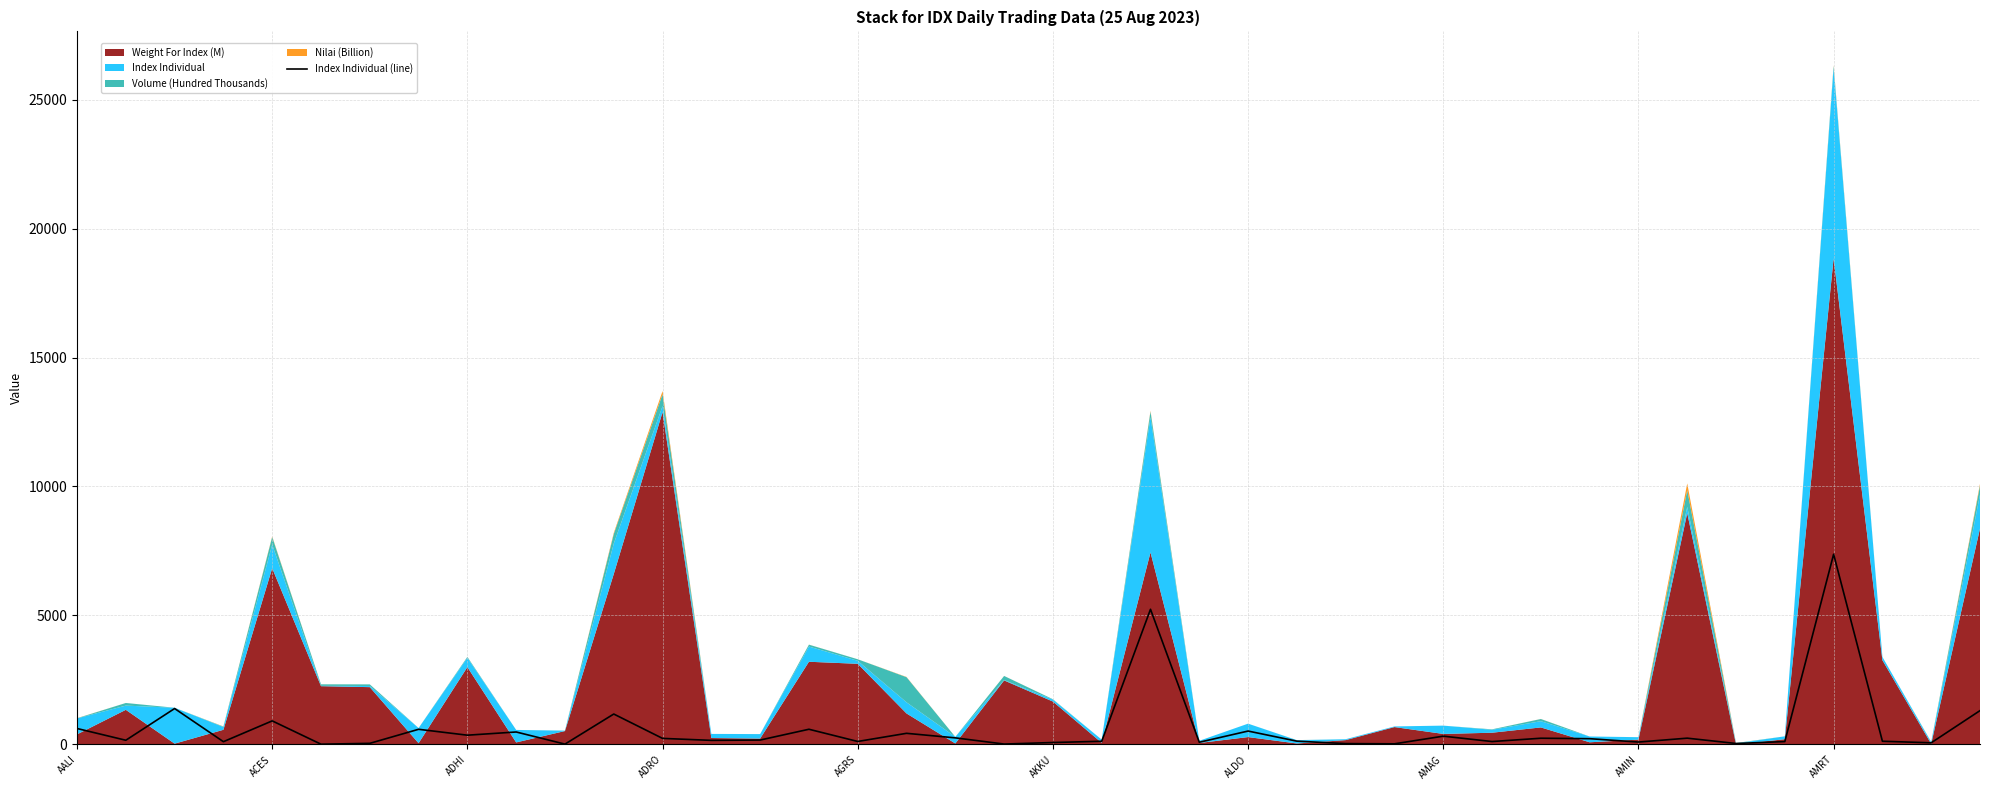

Count the number of values greater than 171.

20